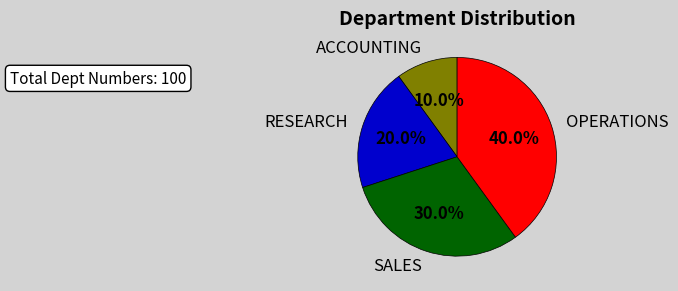

What percentage do ACCOUNTING and OPERATIONS together represent?

50.0%